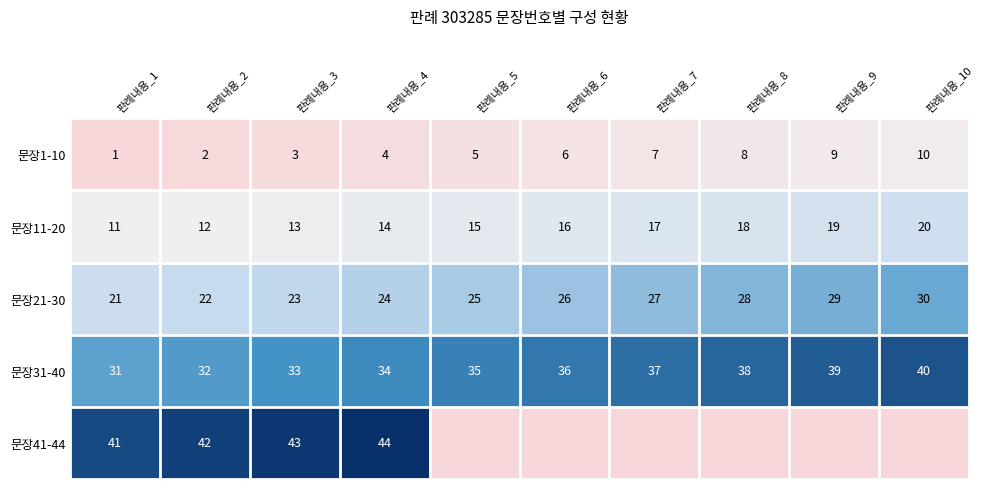

What is the approximate value of 문장1-10 at 판례내용_2?

2